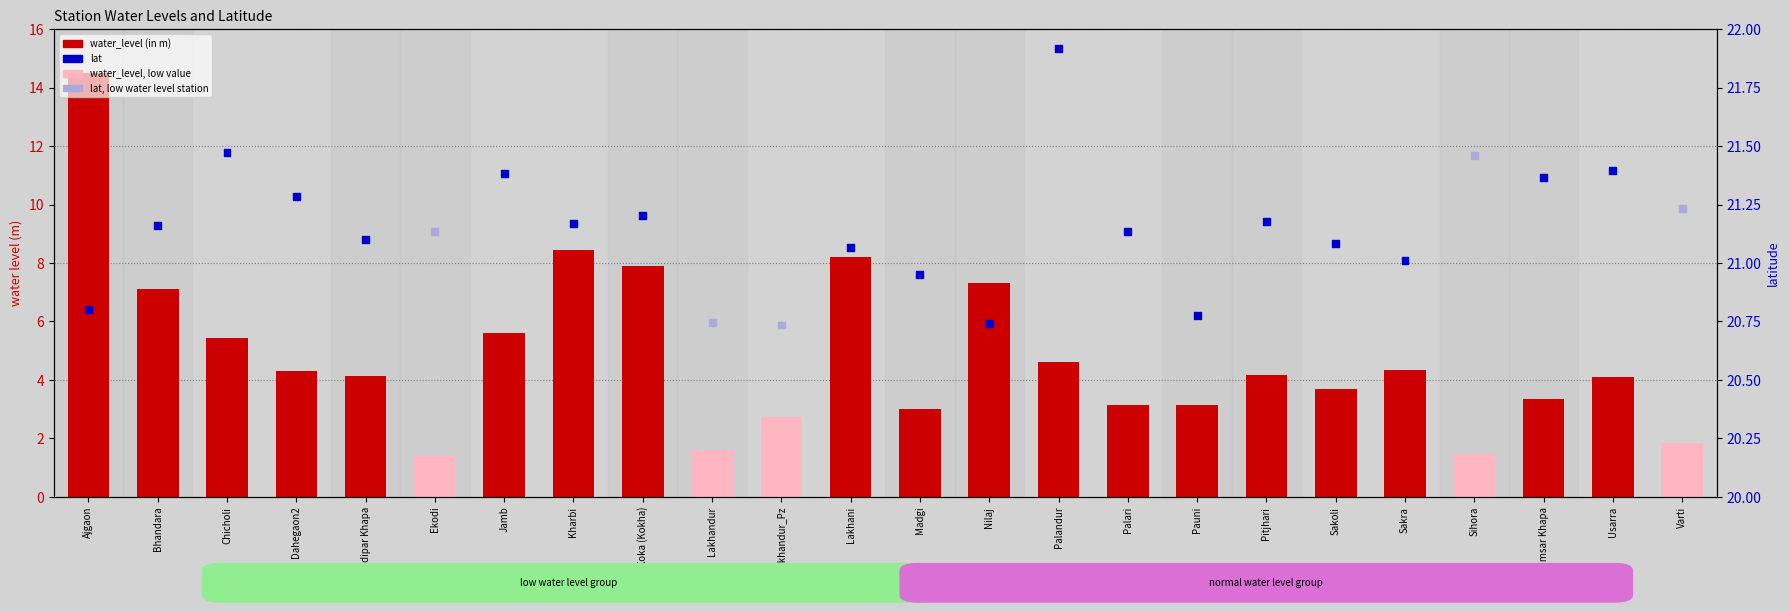

What are all the series names shown in the legend?

water_level (in m), lat